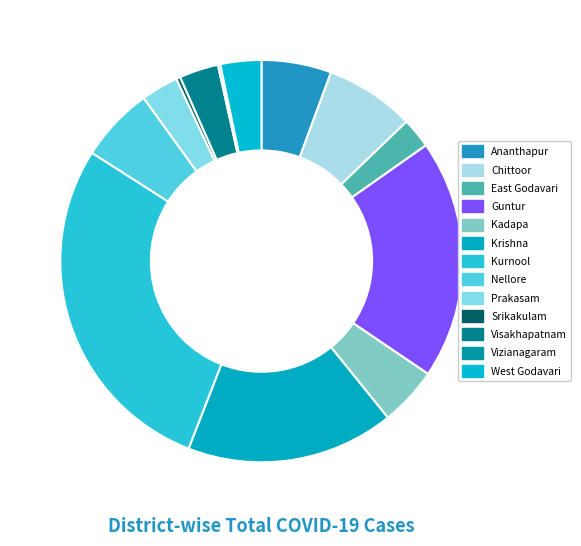

Which slice is the smallest?

Vizianagaram